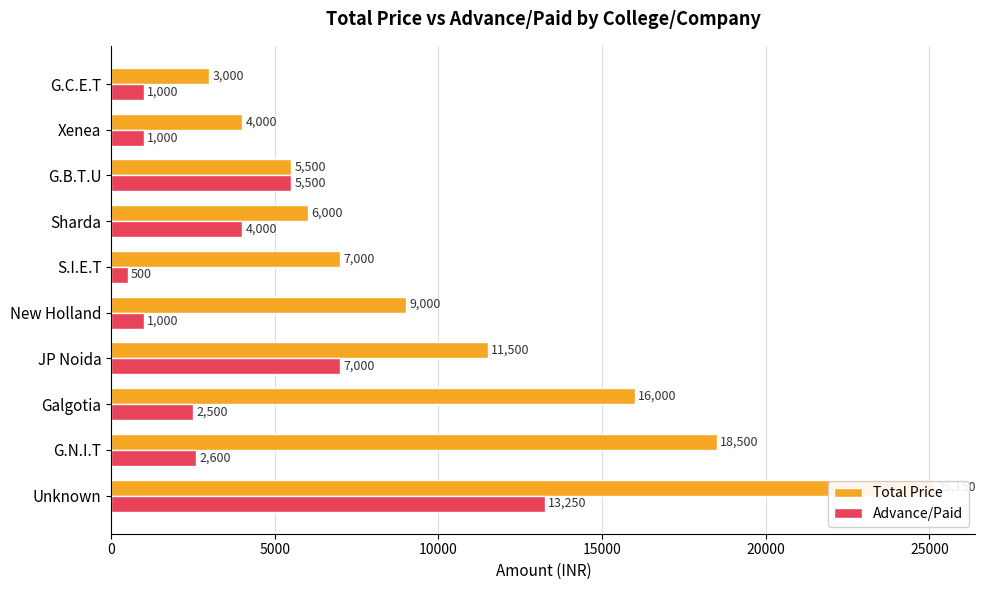

How many groups of bars are there?

10